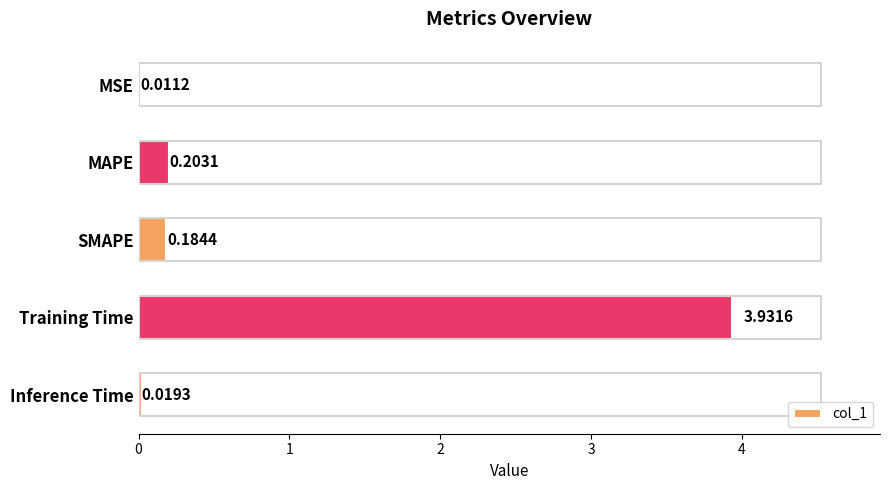

Which label corresponds to the largest value in the chart?

Training Time